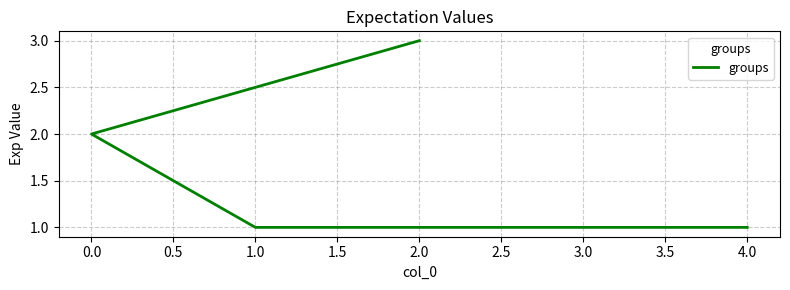

Reading right to left, extract all data points from this chart.

1	1	2	3